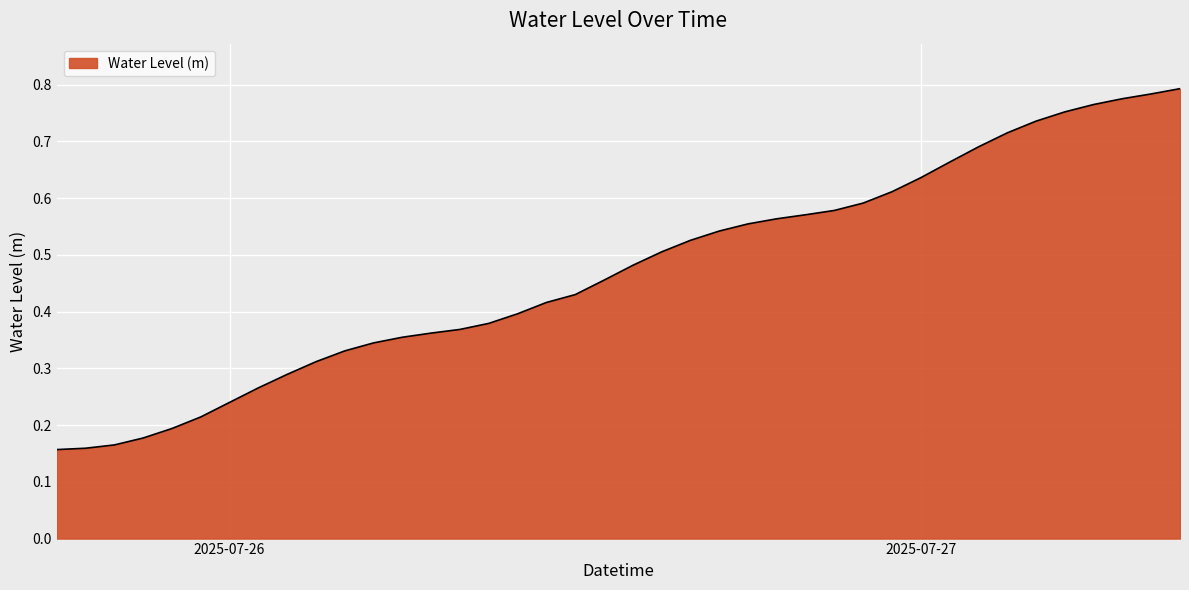

How many lines are shown in the chart?

1